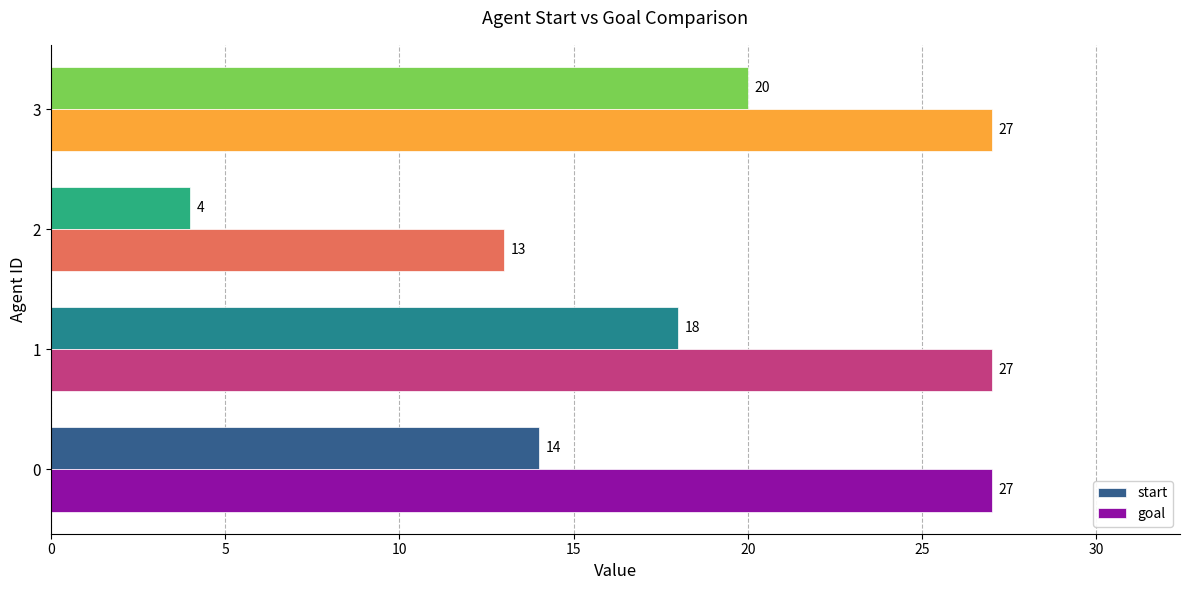

The goal series shows 16 at 3. True or false?

False